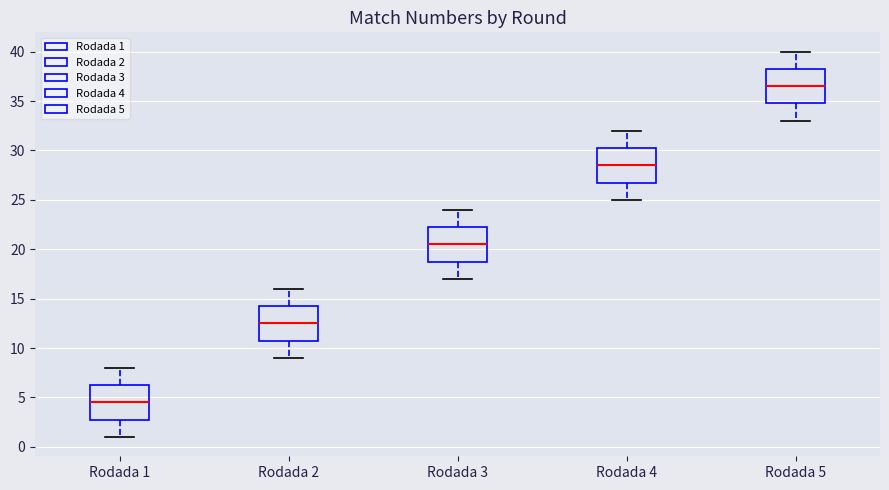

Where does the median line of the box for Rodada 4 sit on the y-axis? The values are not printed on the chart, so give them approximately, as read against the axis.

28.5